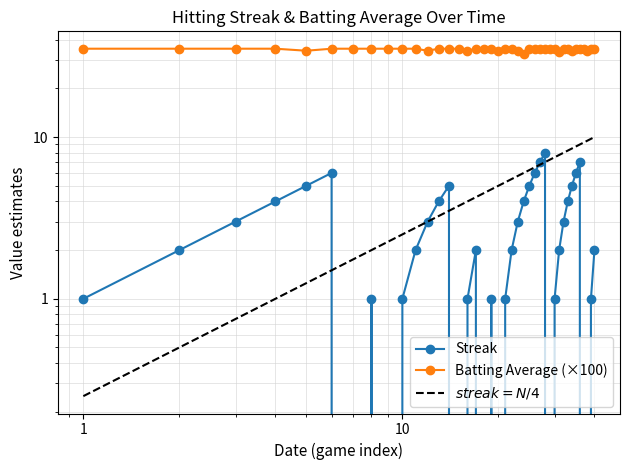

True or false: Streak and Batting Average1 intersect in this chart.

False